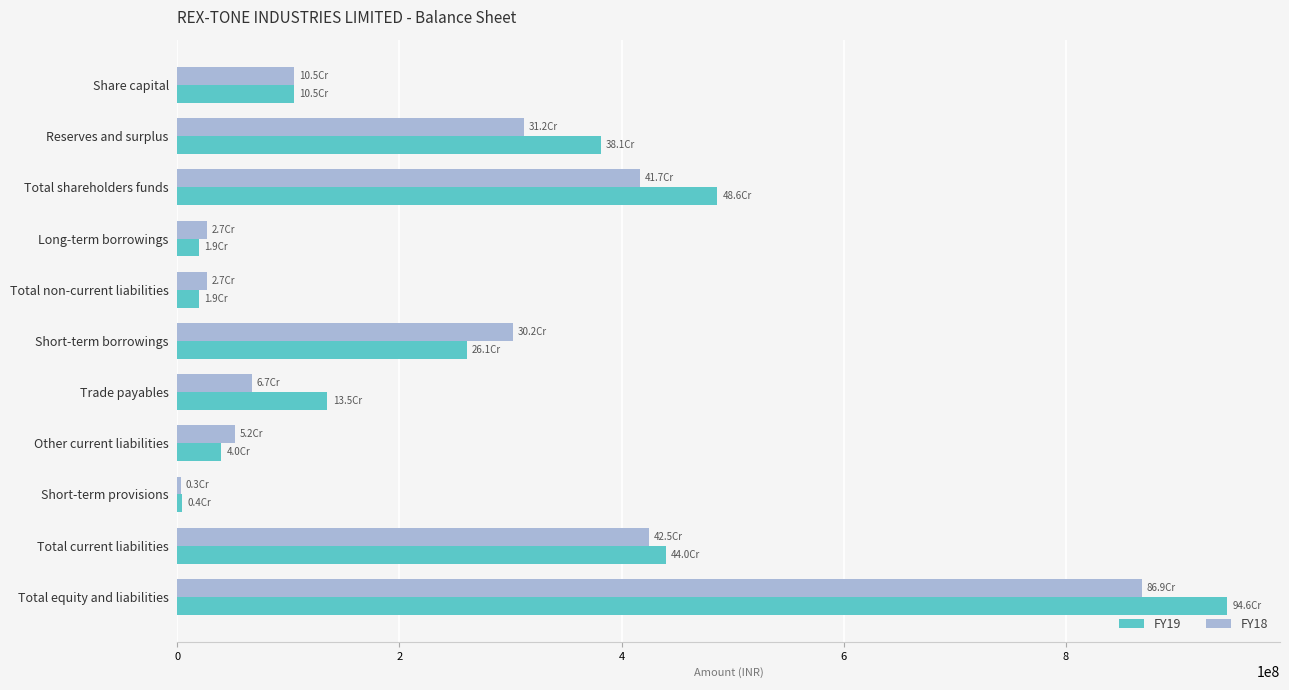

List the series in order of their peak value, highest first.

FY19, FY18